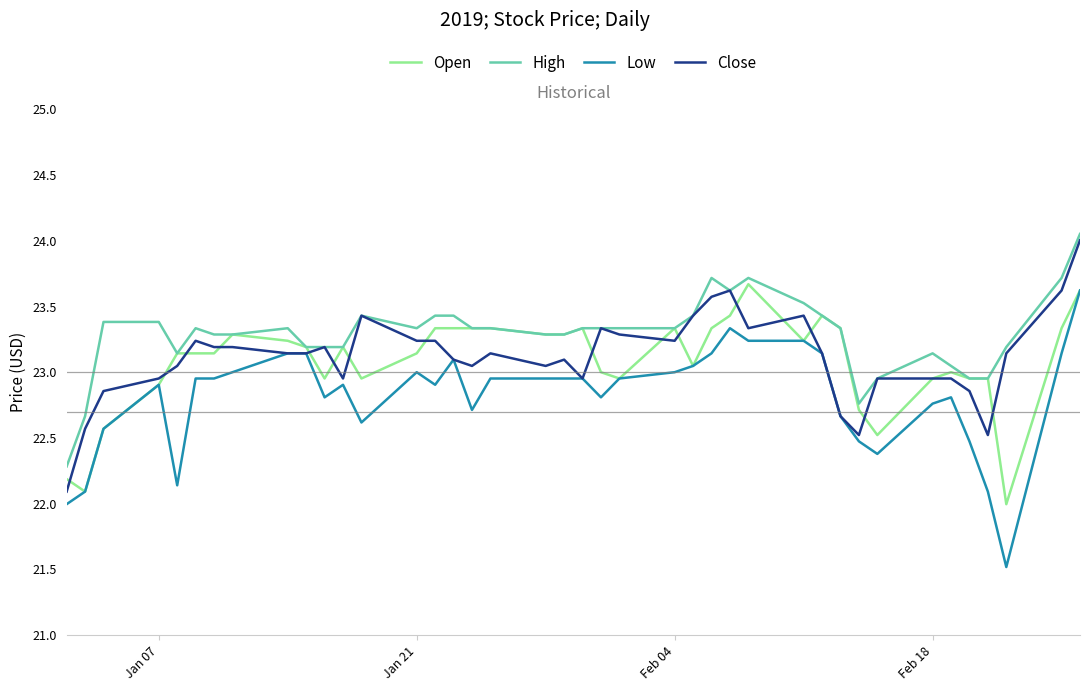

Which series has the largest total across all categories?

High